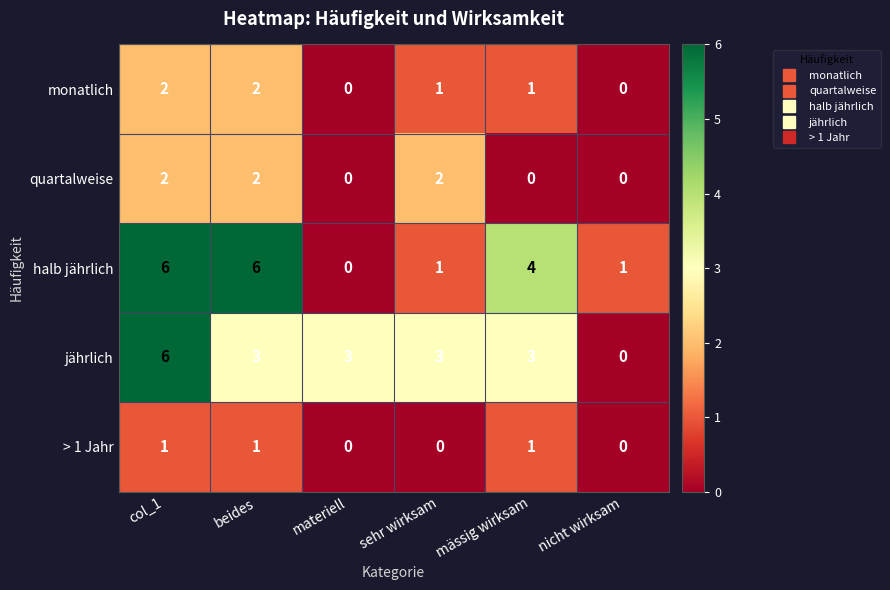

Reading left to right, extract all data points from this chart.

monatlich: 2	2	0	1	1	0
quartalweise: 2	2	0	2	0	0
halb jährlich: 6	6	0	1	4	1
jährlich: 6	3	3	3	3	0
> 1 Jahr: 1	1	0	0	1	0